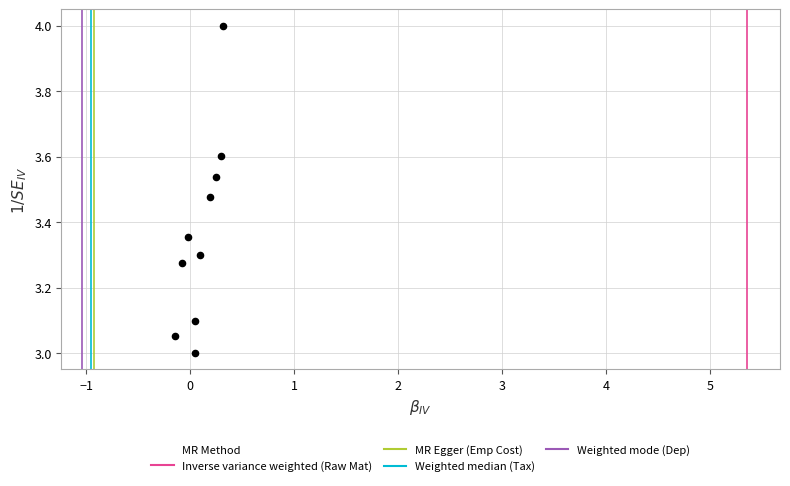

What is the range of Y values (max minus min)?

1.0